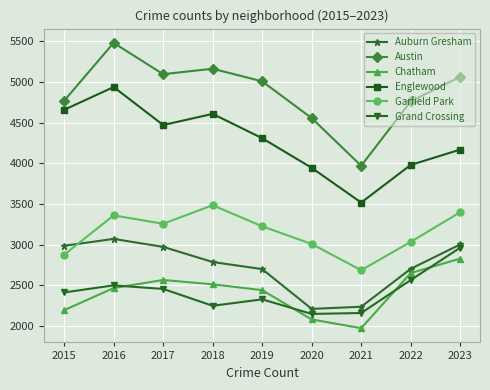

What is the difference between the highest and lowest values at 2021?

1996